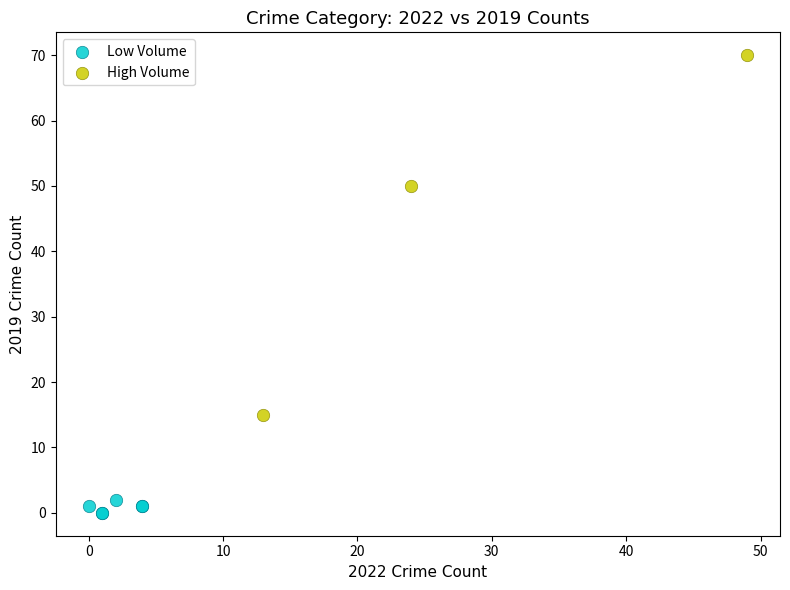

Which series contains the lowest Y value?

Low Volume